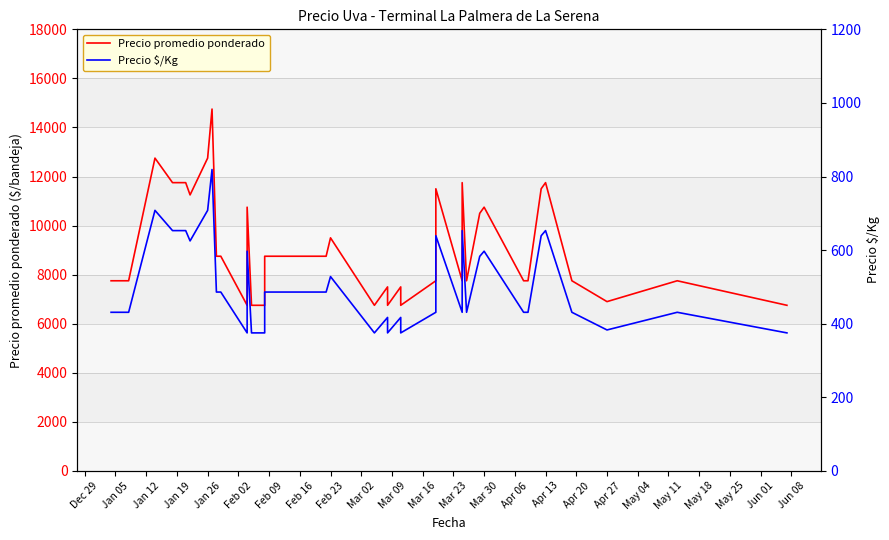

What is the difference between the maximum and minimum values in the Precio $/Kg series?

444